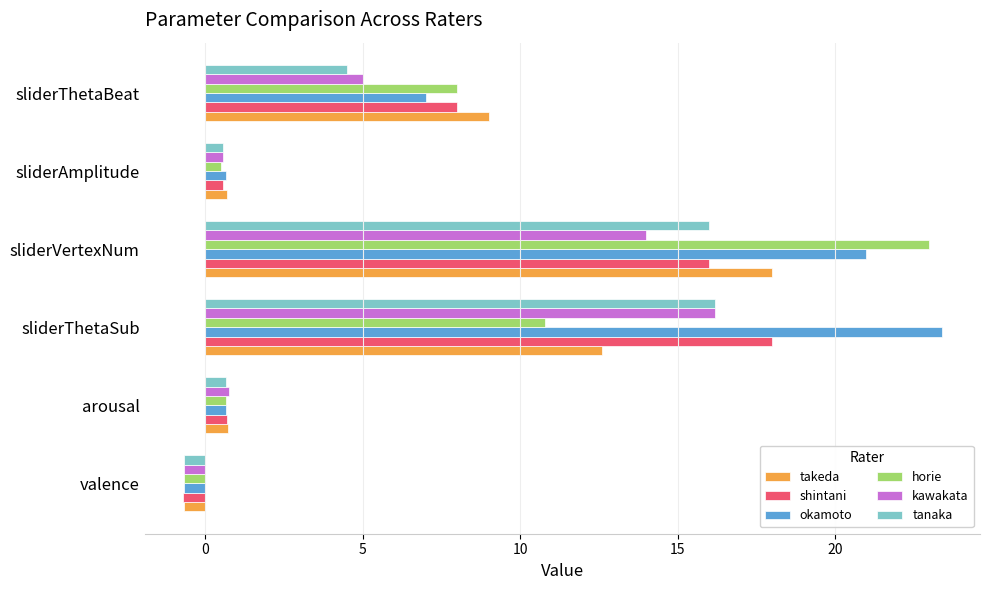

At which label does shintani reach its peak?

sliderThetaSub